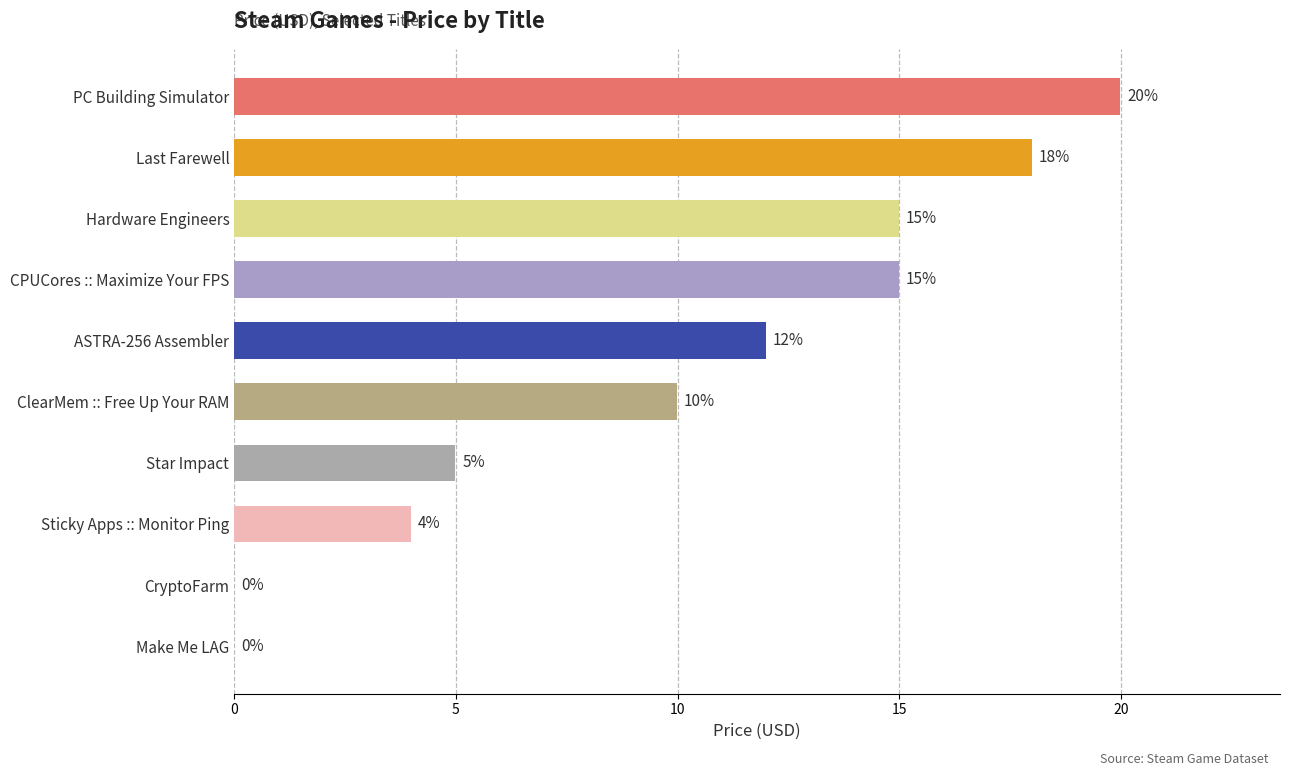

How many categories are shown in the chart?

10